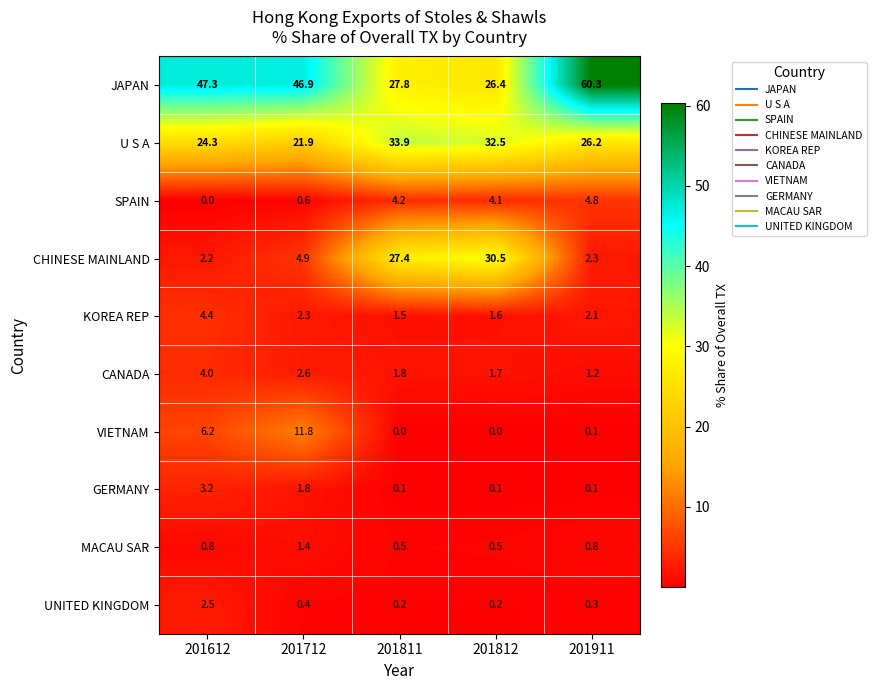

Which series changed the most between 201811 and 201812?

CHINESE MAINLAND